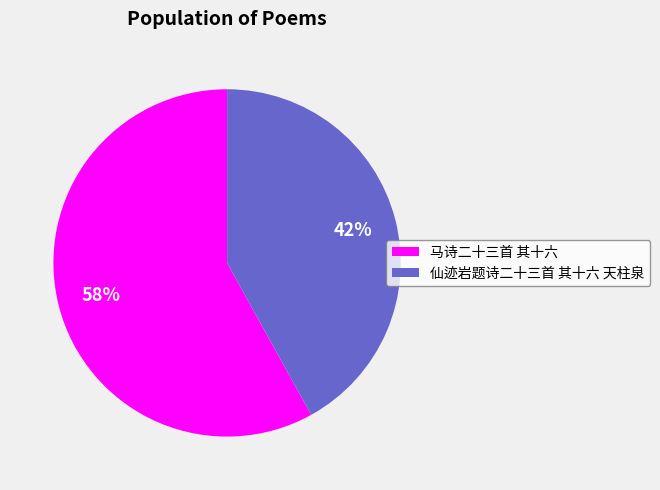

To the nearest percent, what is the difference between the largest and smallest slice percentages?

16%